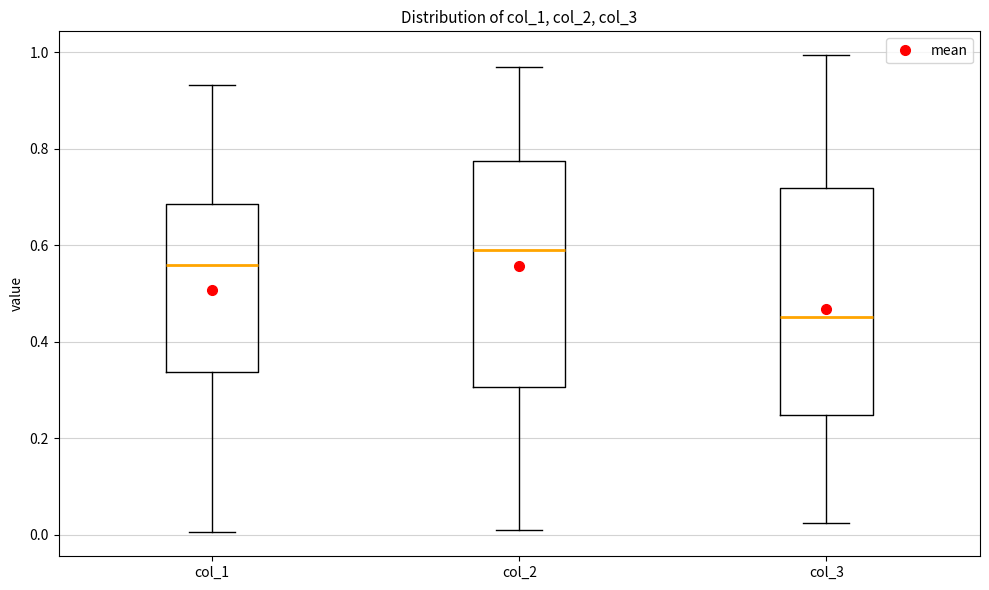

Reading left to right, transcribe this box plot: for each box, give where its median line is, the range the box spans, and where its two whiskers end, as read against the y-axis. The values are not printed on the chart, so give them approximately, as read against the axis.

col_1: median 0.56, box 0.34 to 0.68, whiskers 0.00 to 0.94
col_2: median 0.60, box 0.30 to 0.78, whiskers 0.00 to 0.98
col_3: median 0.46, box 0.24 to 0.72, whiskers 0.02 to 1.00